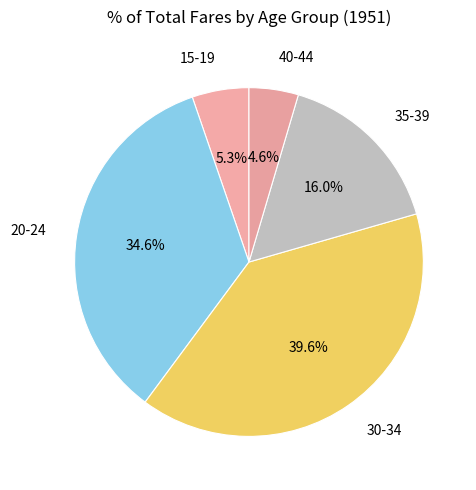

To the nearest percent, what is the difference between the 30-34 and 35-39 slice percentages?

24%